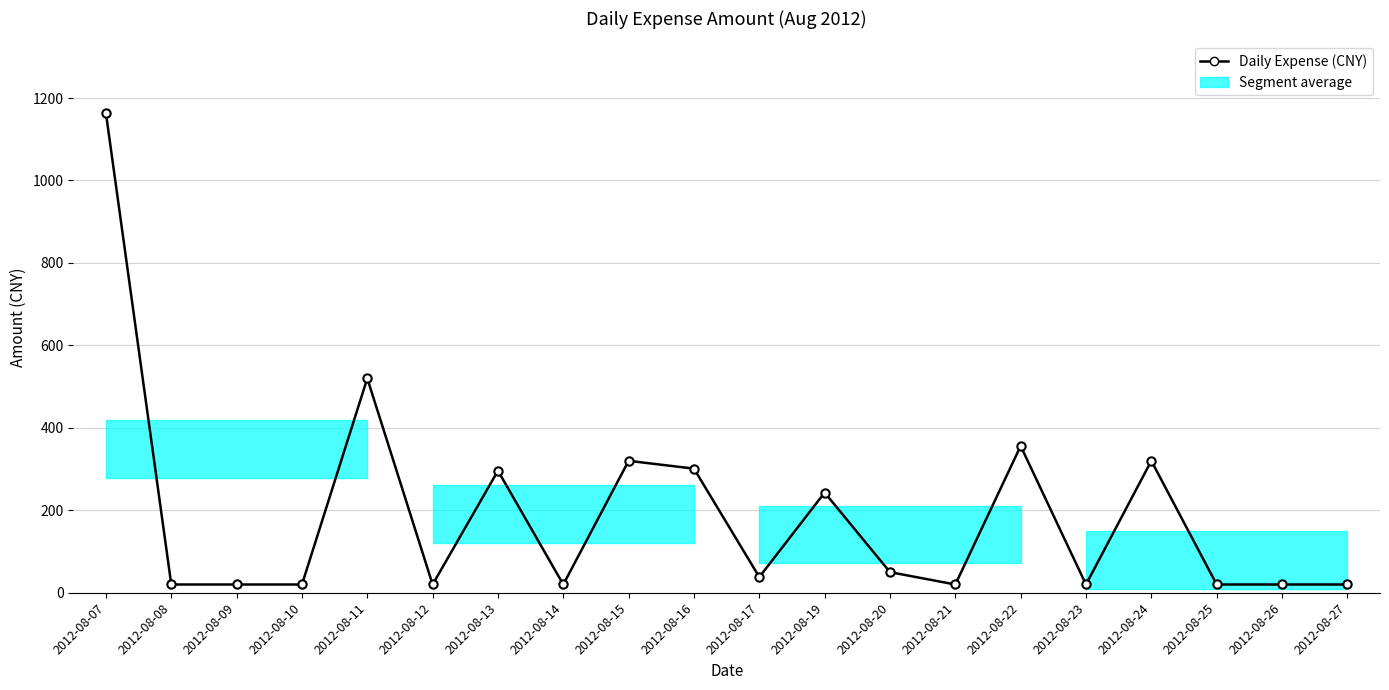

True or false: there are more than 2 points higher than both neighbors.

True